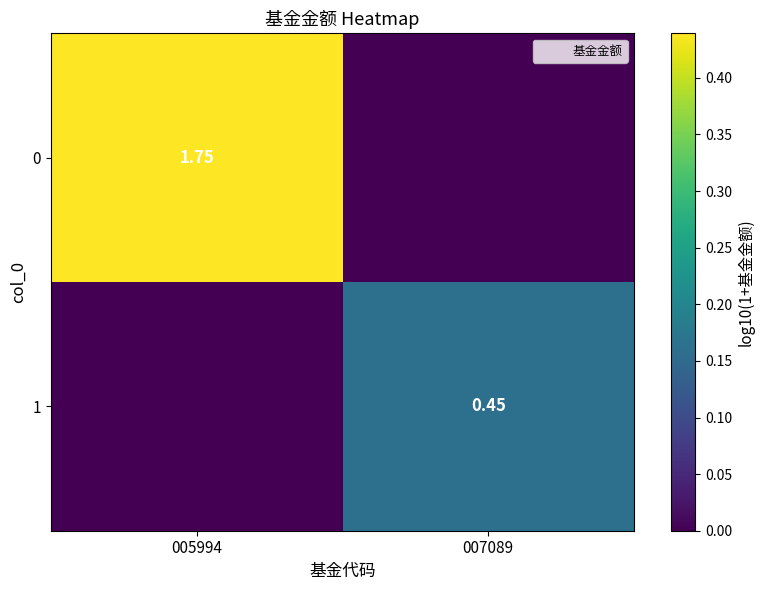

At 007089, list the series in order from largest to smallest.

1, 0